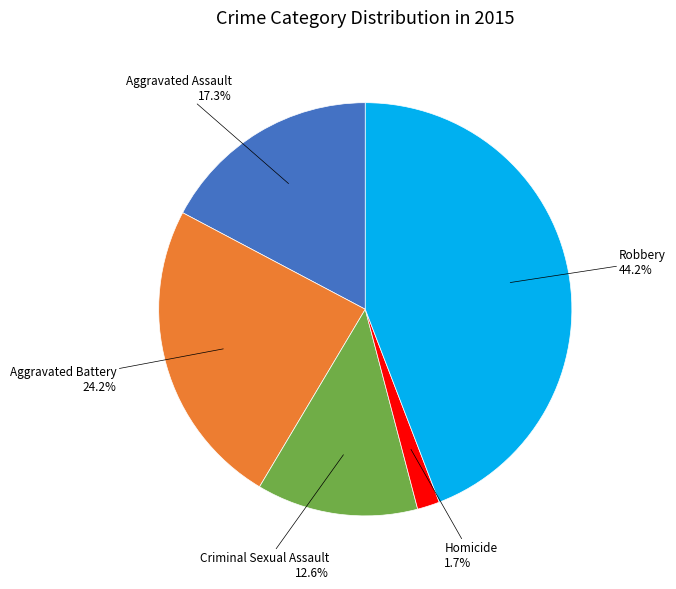

Is there any slice that represents more than half of the pie?

No